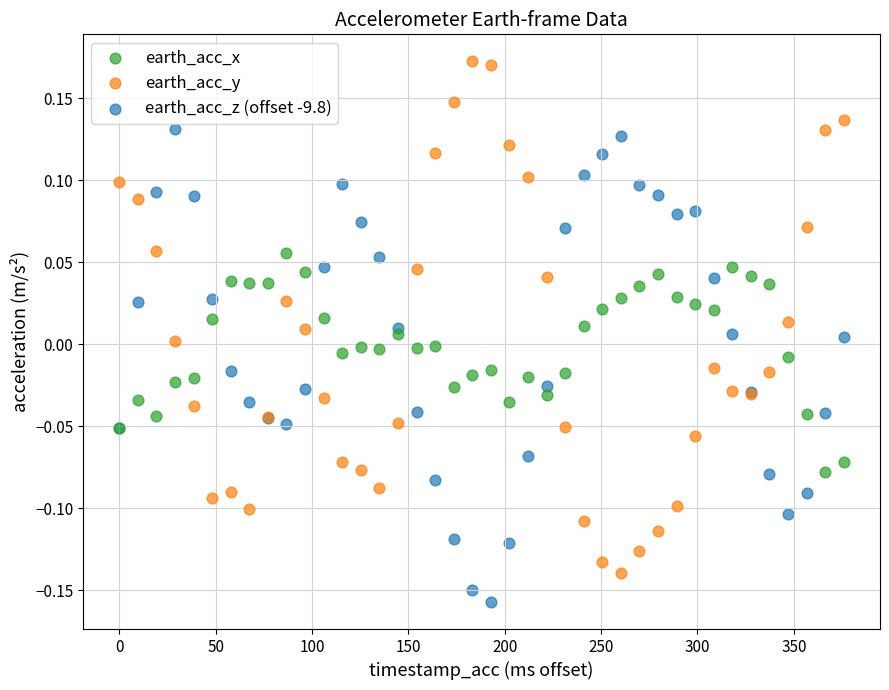

Which series reaches the minimum Y coordinate?

earth_acc_z (offset -9.8)